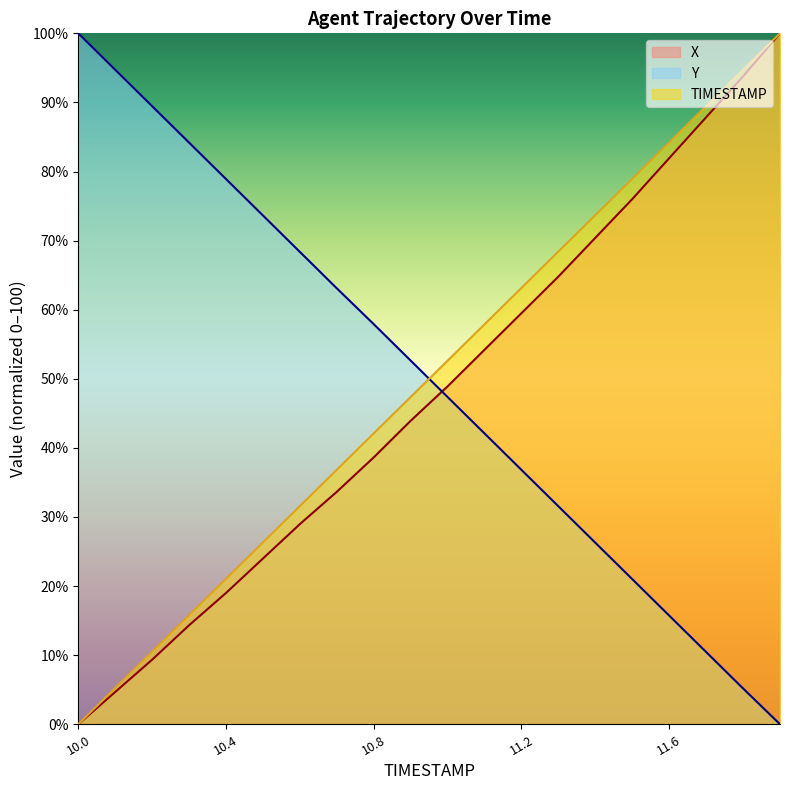

What is the difference between the second highest and minimum values in the X series?

93.8